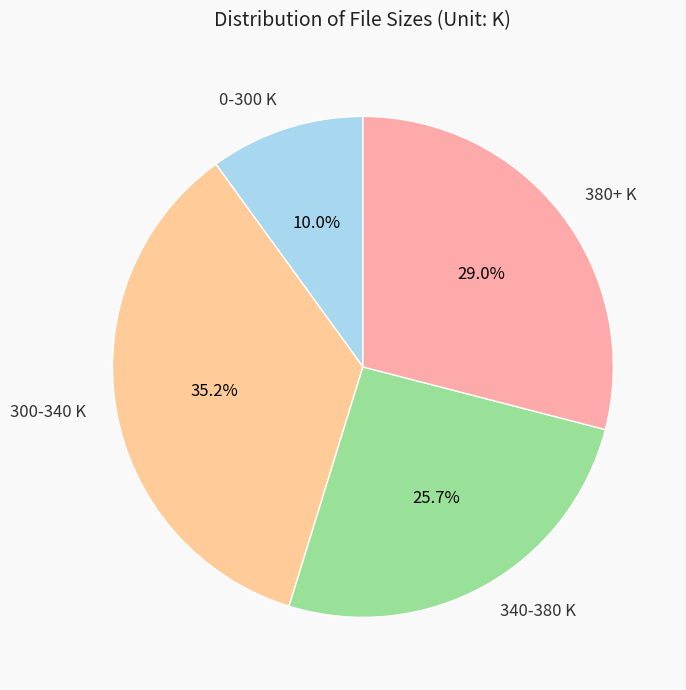

What is the largest slice in the pie chart?

300-340 K